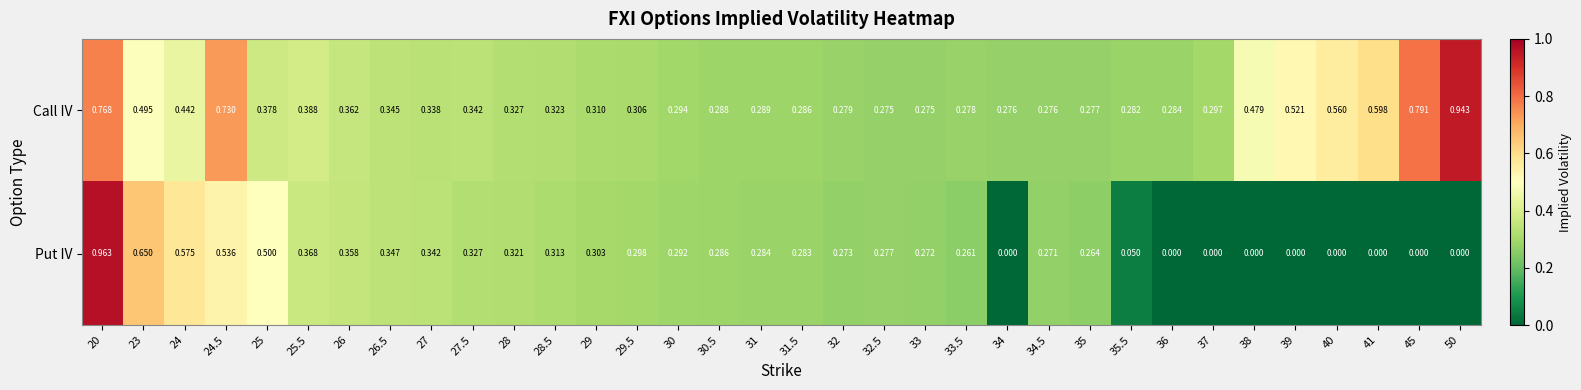

How many series are shown in this chart?

2